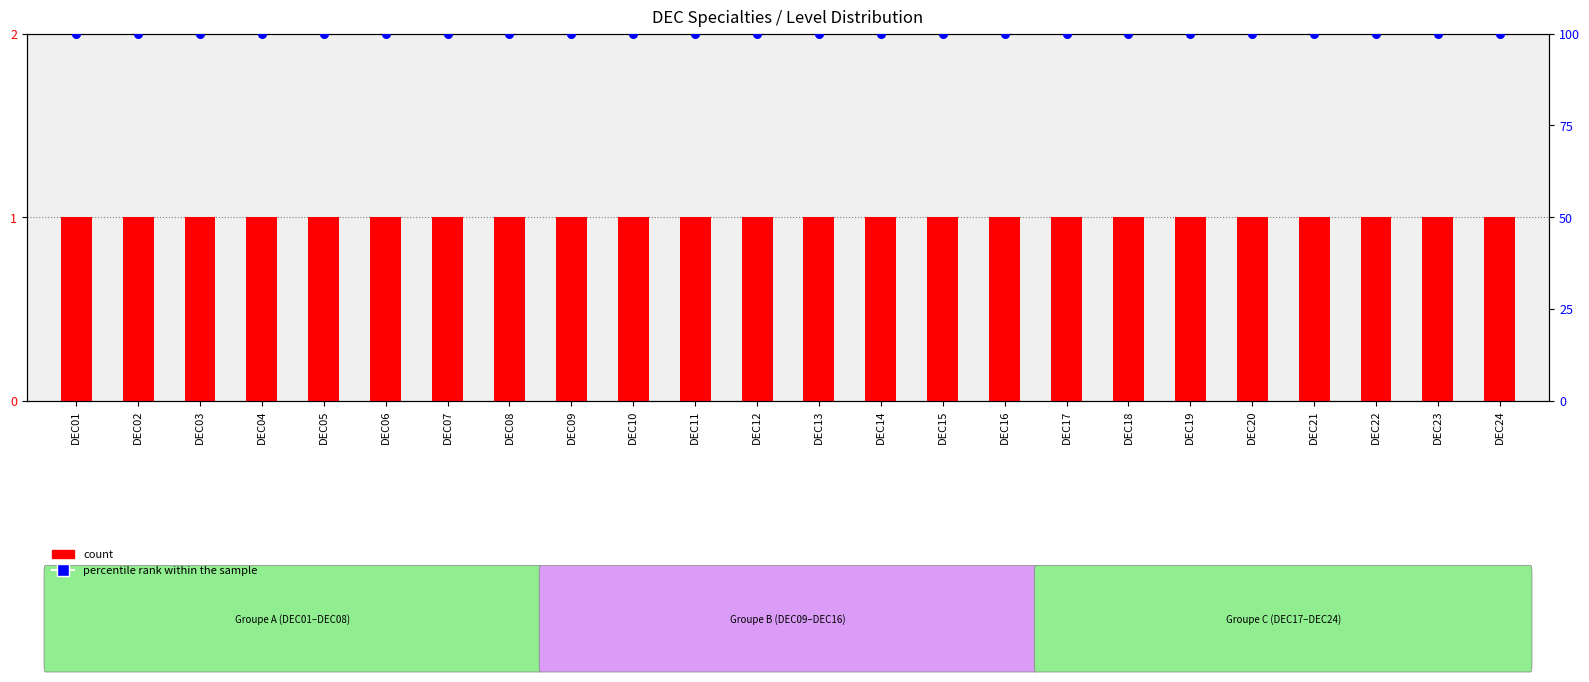

At how many categories does at least one series exceed 16?

24